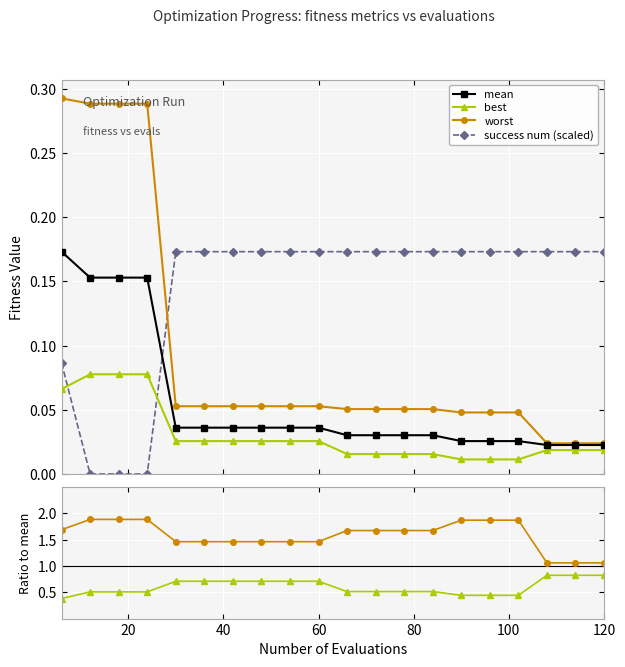

True or false: worst and success num (scaled) intersect in this chart.

True